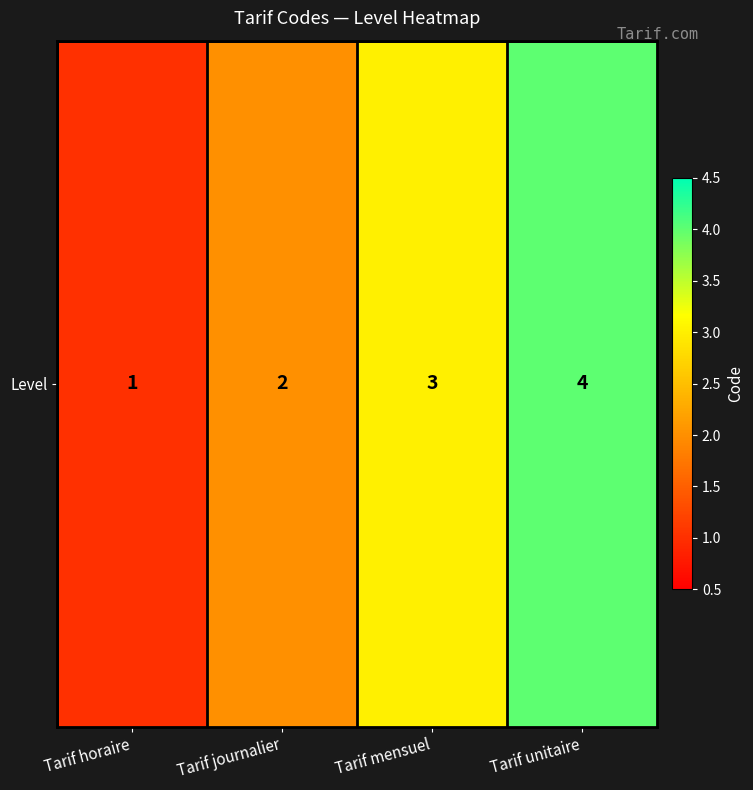

What is the greatest value displayed?

4